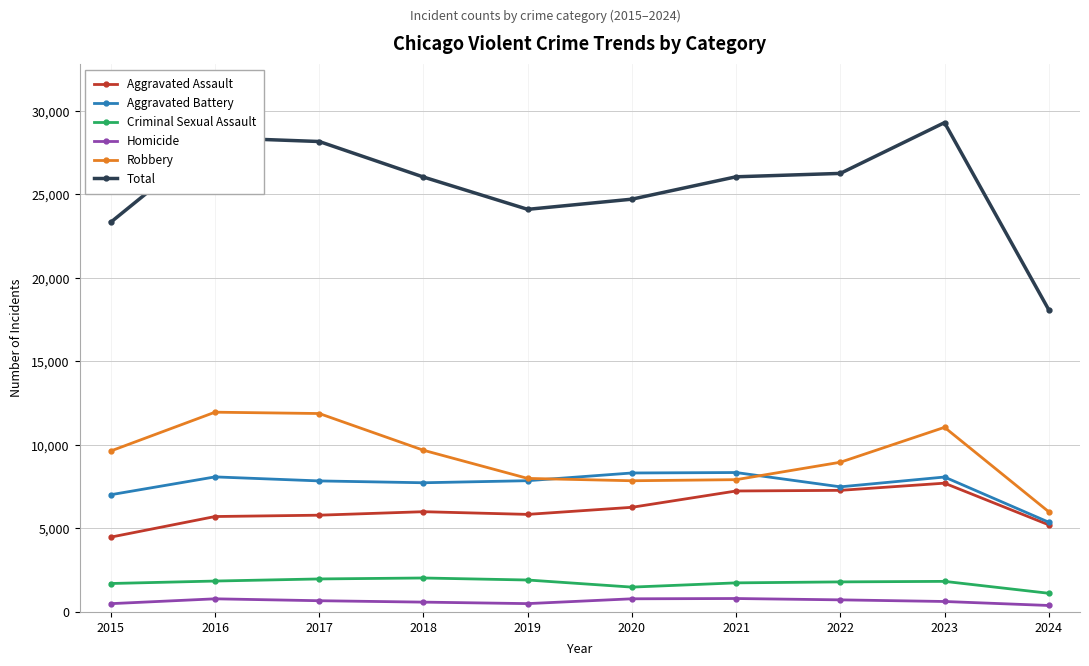

True or false: Robbery and Criminal Sexual Assault cross at least once.

False